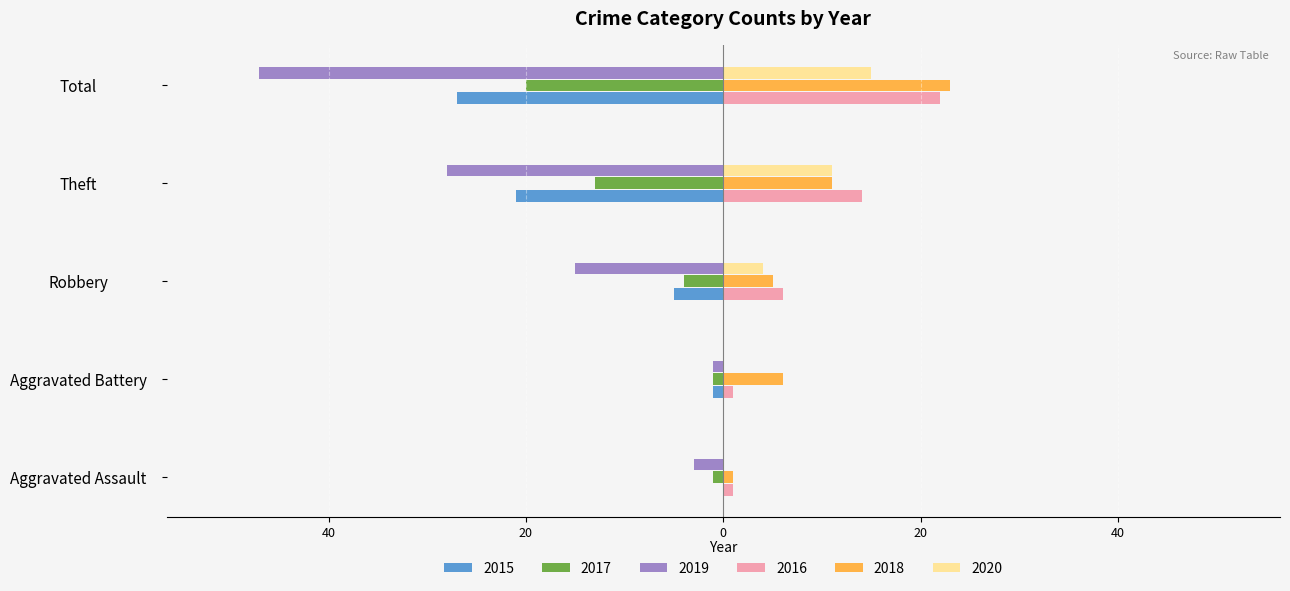

At which label does 2017 reach its peak?

Aggravated Assault